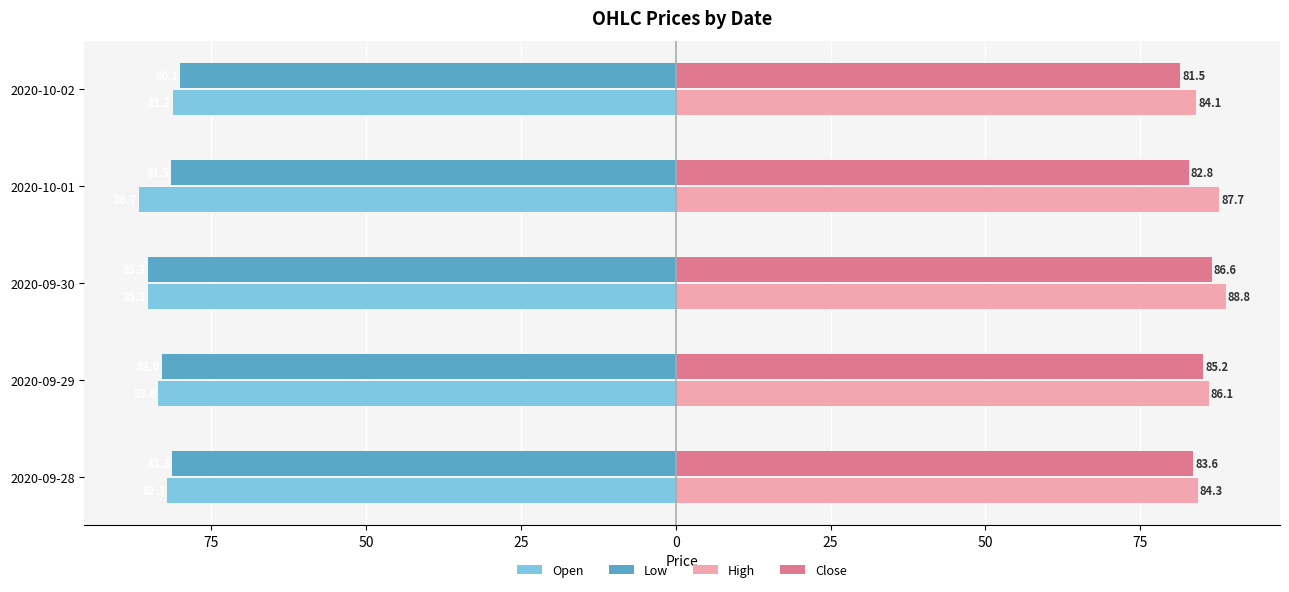

What are all the series names shown in the legend?

Open, Low, High, Close